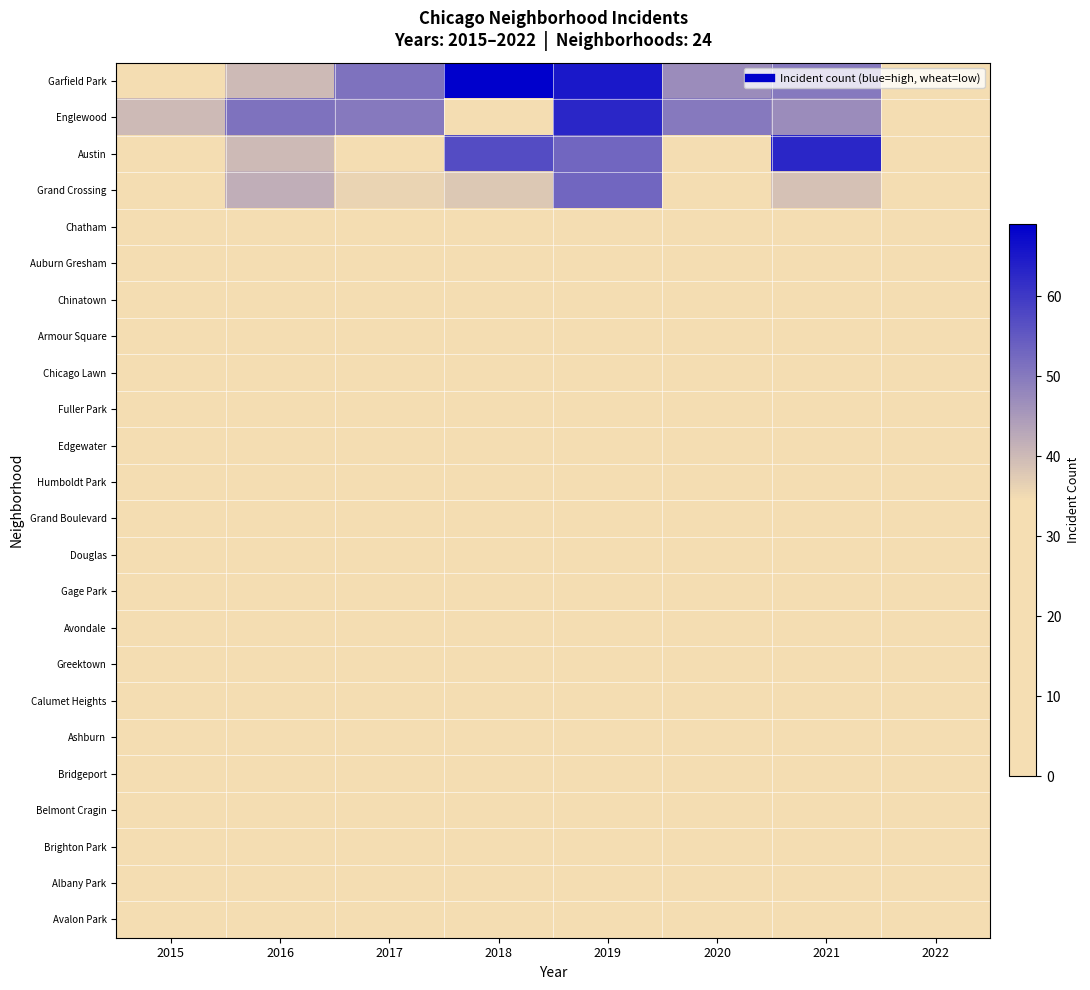

Which series has the largest total across all categories?

Garfield Park